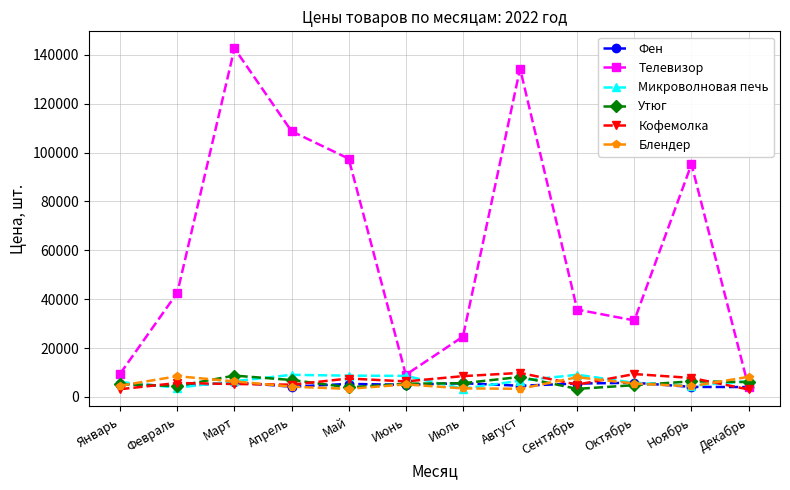

What is the approximate value of Блендер at Ноябрь, to the nearest 50?

4350